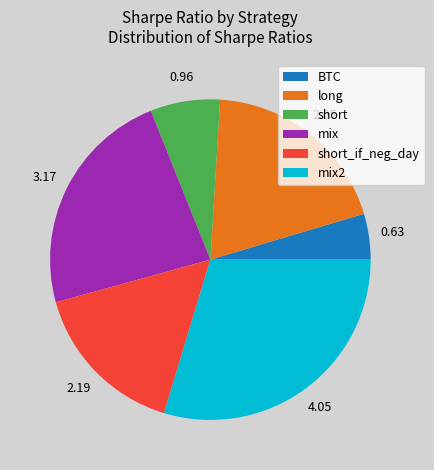

Rank the categories by value from highest to lowest.

mix2, mix, long, short_if_neg_day, short, BTC